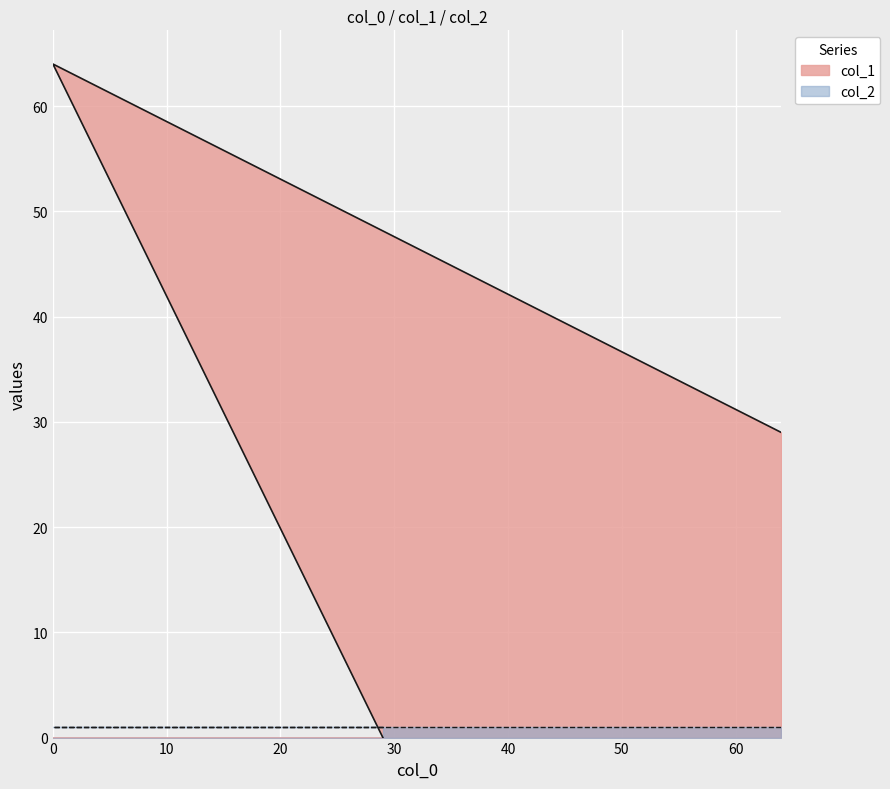

Count the values in the range 0 to 64.

3